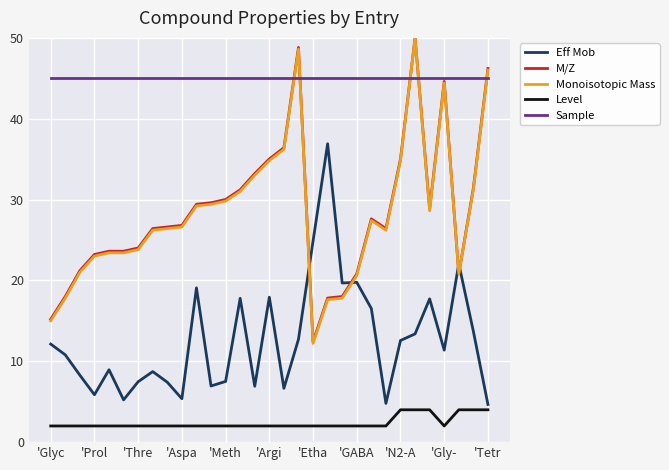

After their last crossing, which series has the higher values: Monoisotopic Mass or M/Z?

M/Z